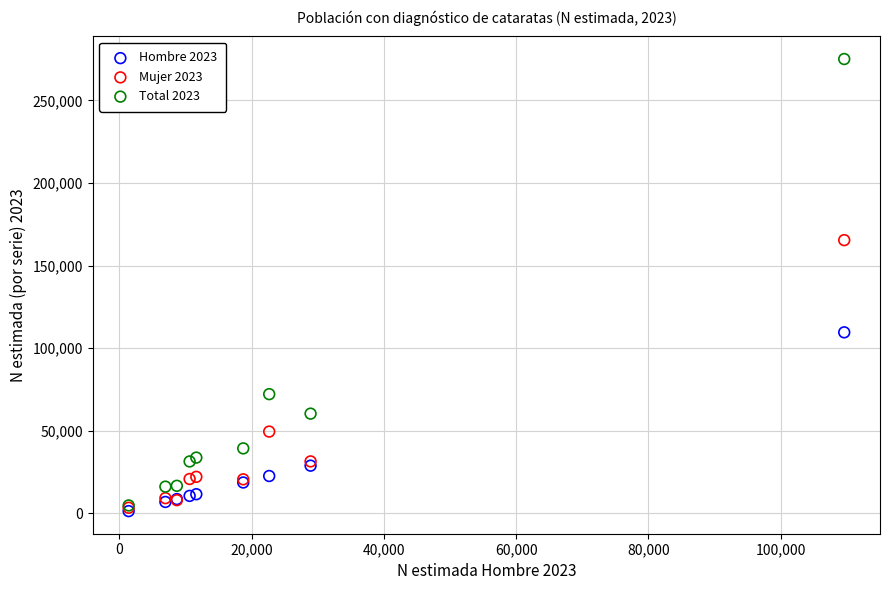

Which series has the widest spread of Y values?

Total 2023